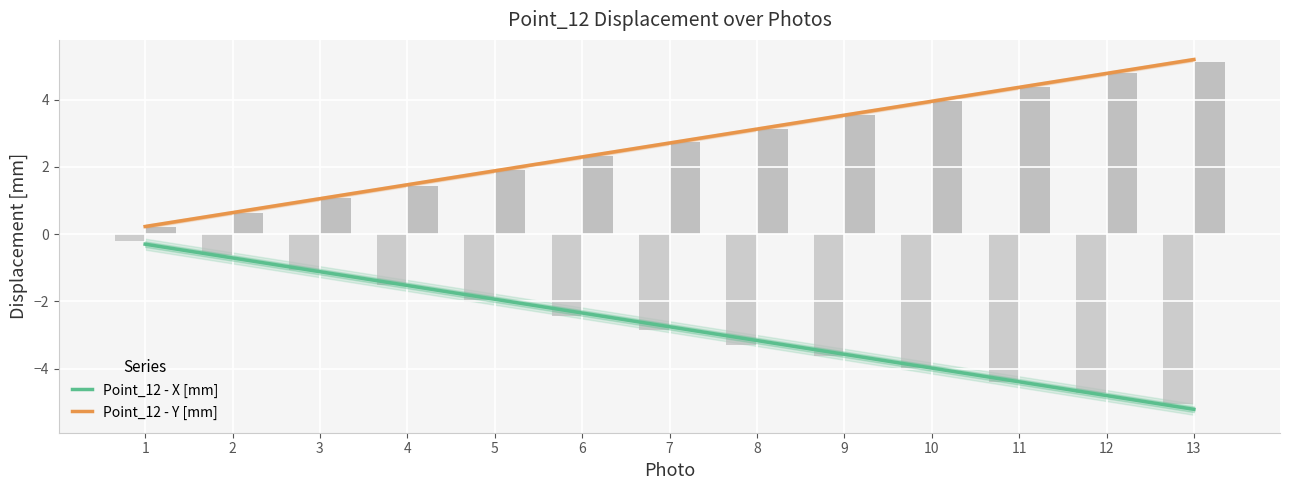

Reading left to right, what are all the values shown in this chart?

Point_12 - X [mm]: -0.2	-0.6	-1.1	-1.5	-2.0	-2.4	-2.8	-3.3	-3.6	-4.0	-4.4	-4.7	-5.1
Point_12 - Y [mm]: 0.2	0.6	1.1	1.4	1.9	2.3	2.7	3.1	3.6	4.0	4.4	4.8	5.1